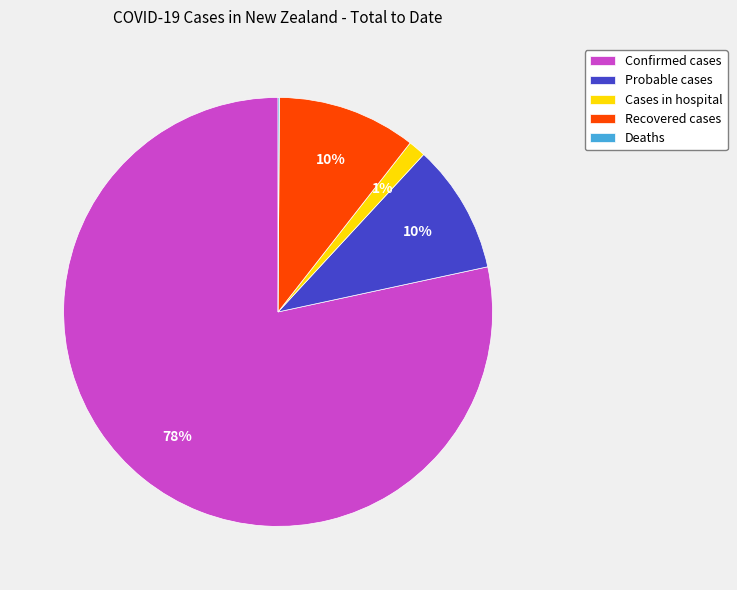

Is there a majority slice in this chart?

Yes